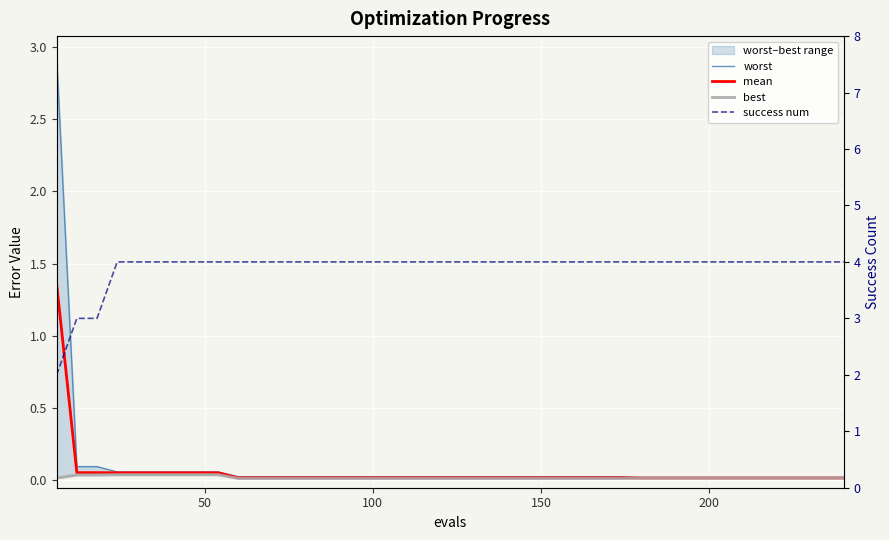

What is the maximum value for success num?

4.0